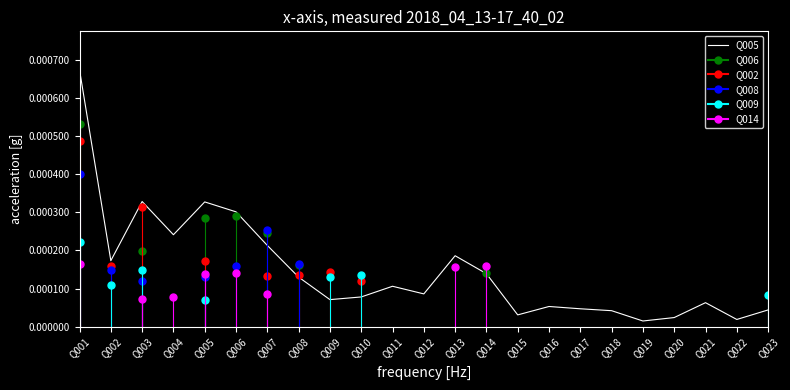

Which category has the highest value across all series?

Q001